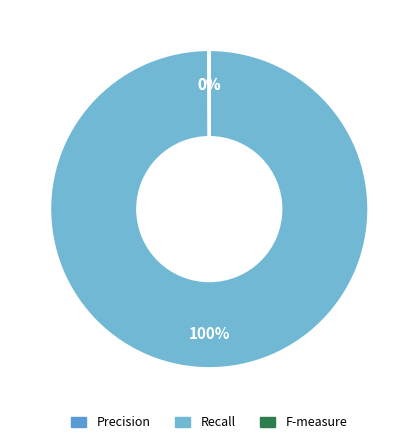

Rank the categories by value from highest to lowest.

Recall, F-measure, Precision